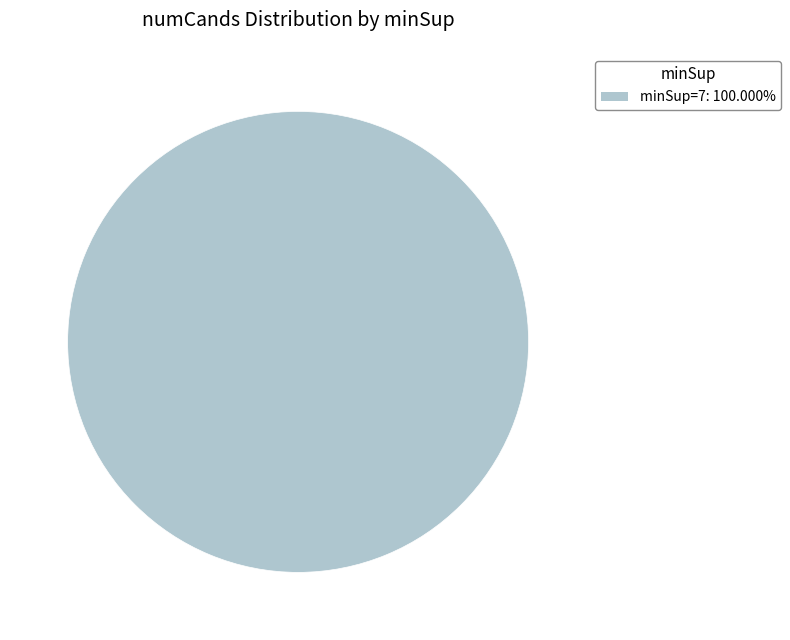

Is there a majority slice in this chart?

Yes